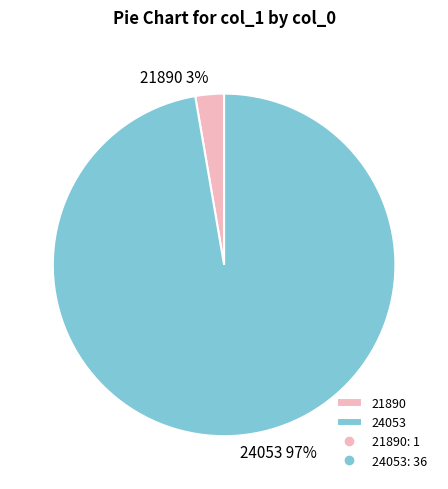

The 21890 slice represents 3% of the pie. True or false?

True